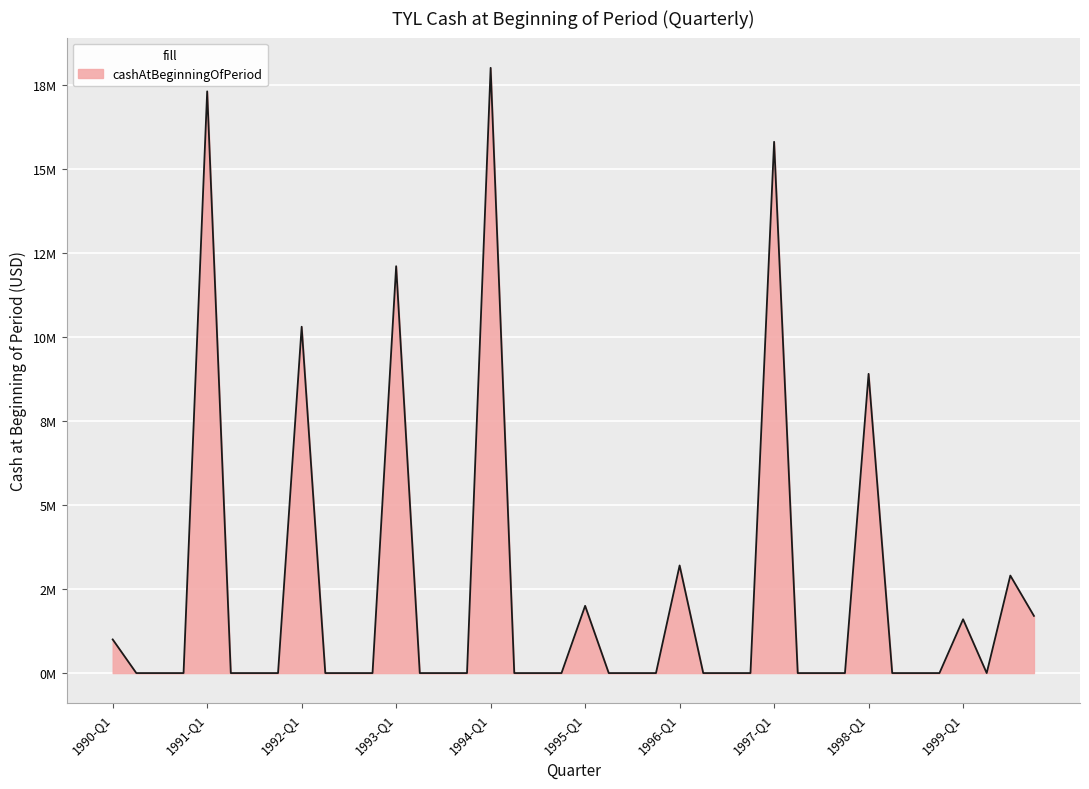

Does the chart display data point markers on the line(s)?

No